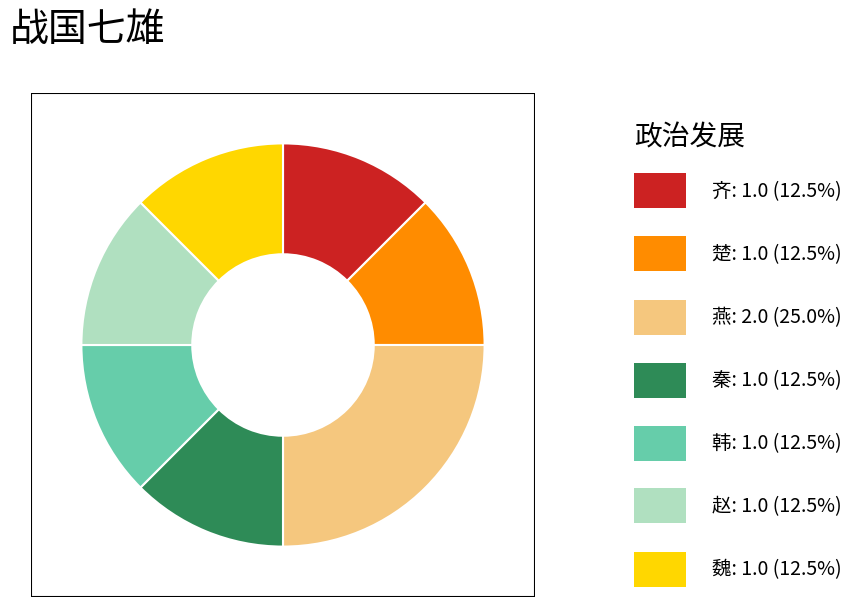

Count the number of slices in the pie.

7